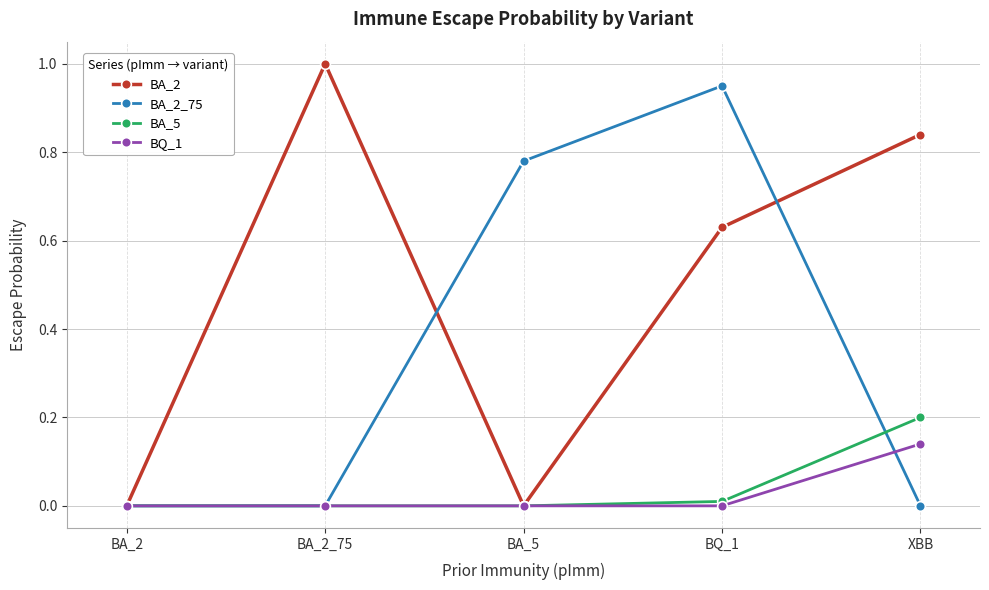

Does the chart have visible grid lines?

Yes